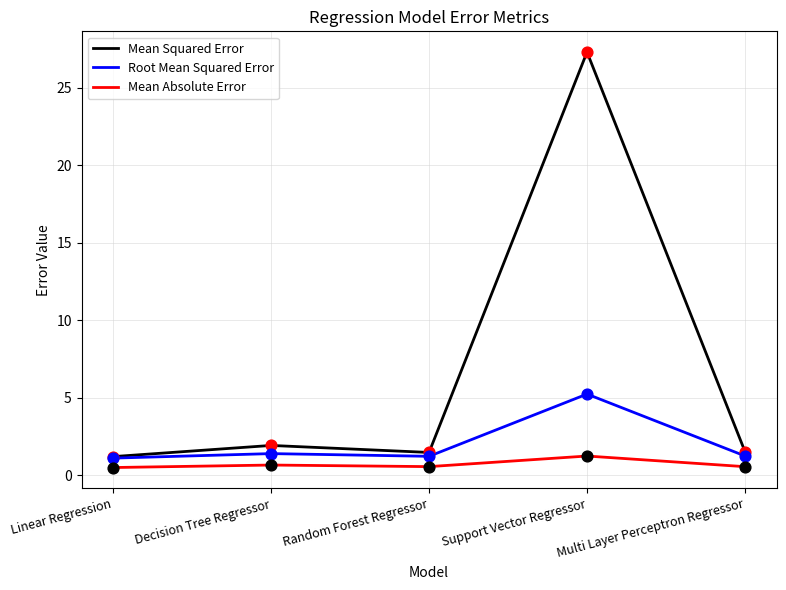

Which series has the widest spread of values?

Mean Squared Error